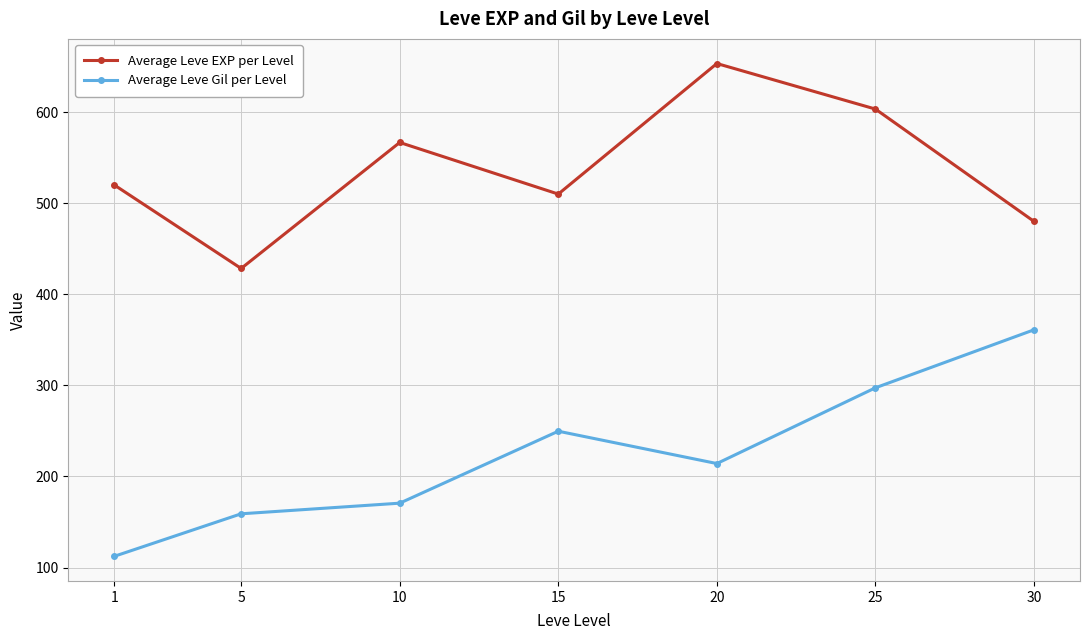

Which category has the lowest value in the Average Leve EXP per Level series?

5